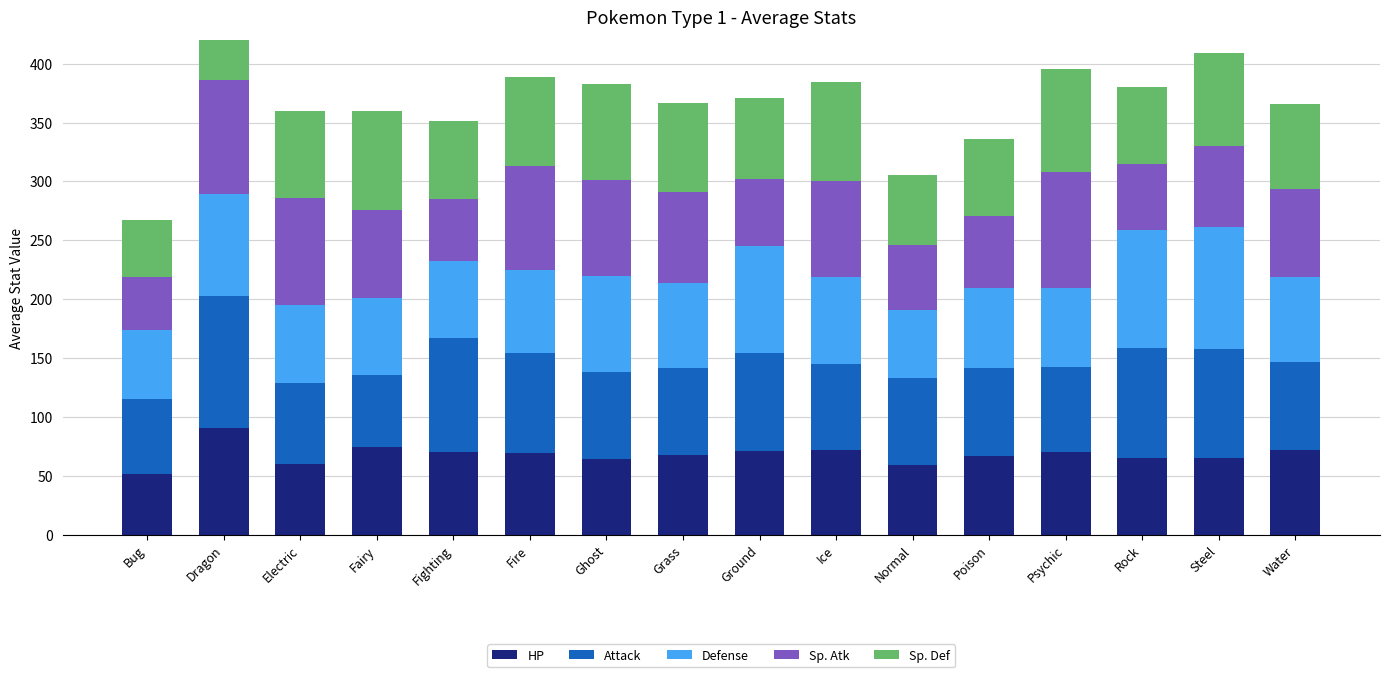

Between Fairy and Ground, which series saw the biggest shift?

Defense